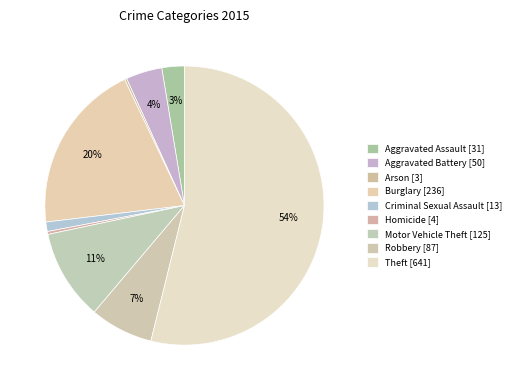

What is the smallest slice in the pie chart?

Arson